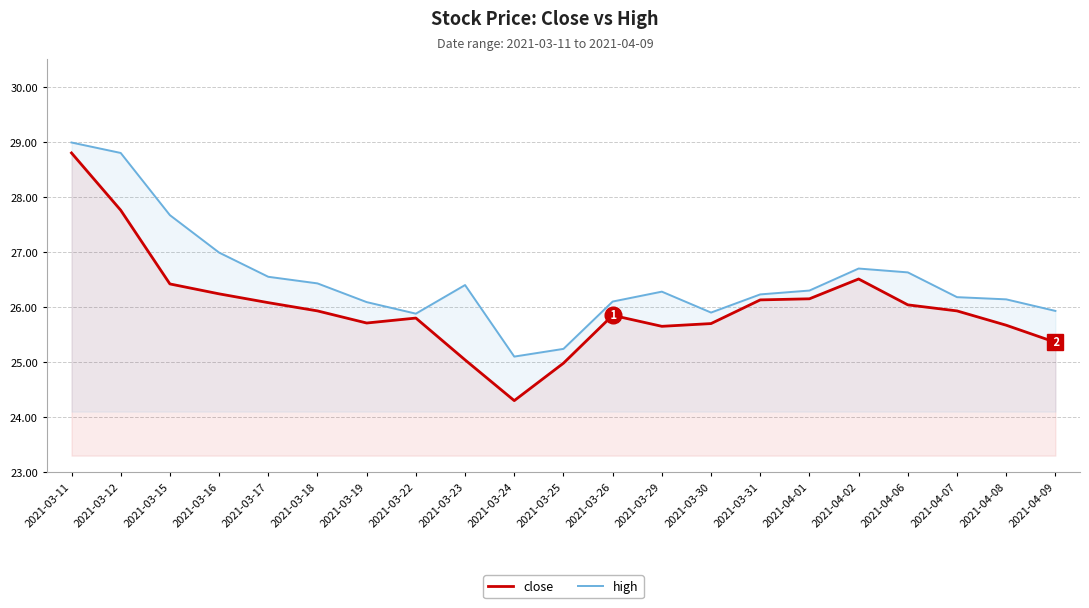

Is it true that high equals 26.1 at 2021-03-19?

True